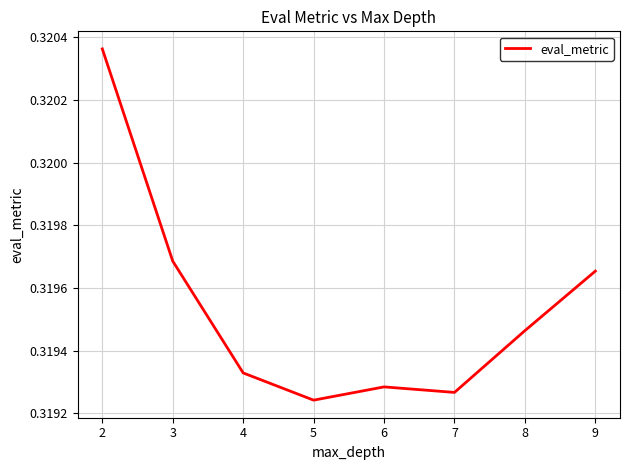

True or false: the data has more than 2 interior local peaks.

False